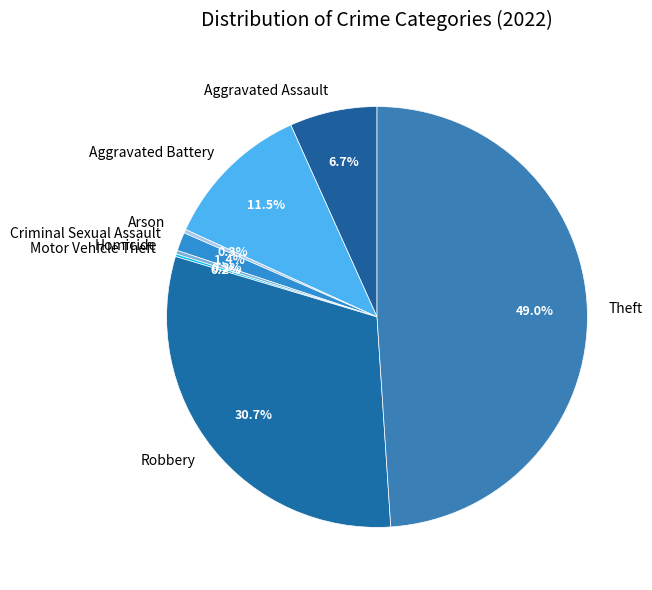

Is there any slice that represents more than half of the pie?

No